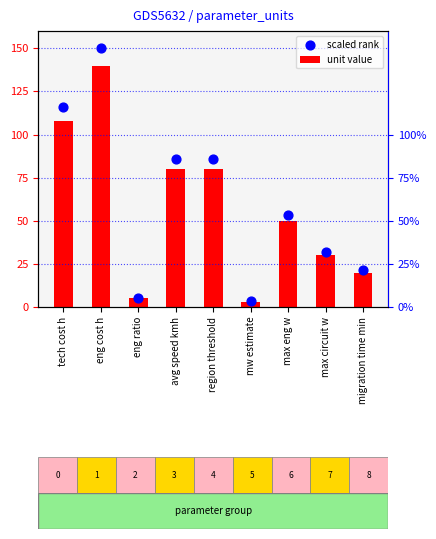

Which series has the largest total across all categories?

scaled rank